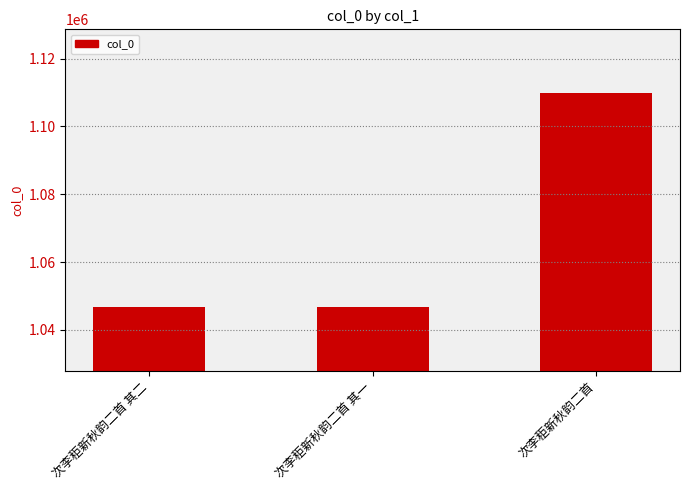

Is it true that the value at 次李秬新秋韵二首 is 1109737?

True